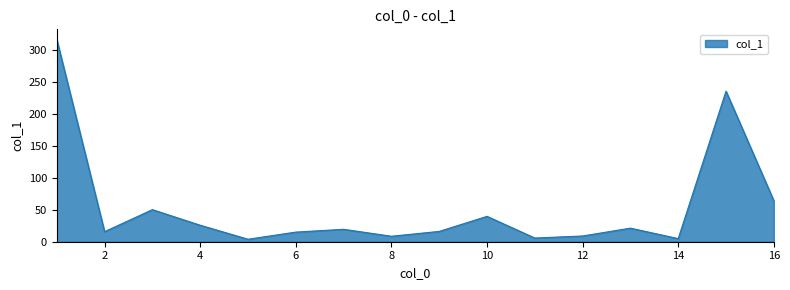

What is the maximum value shown in the chart?

317.3